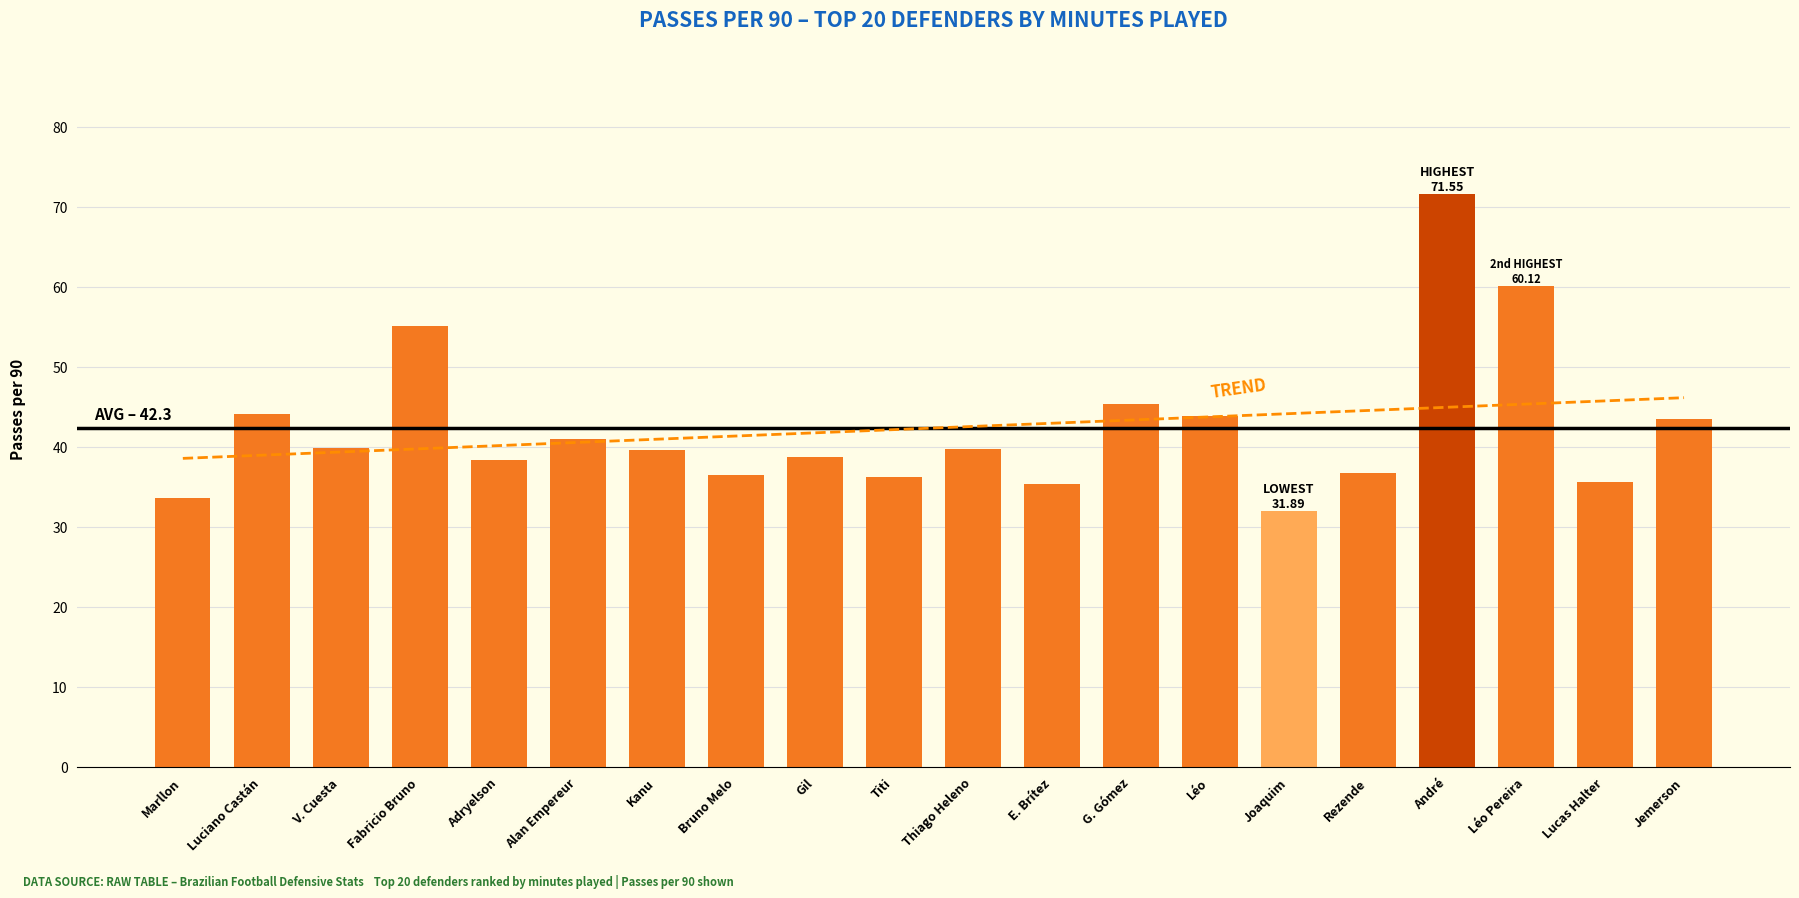

What is the approximate value at Titi?

36.2